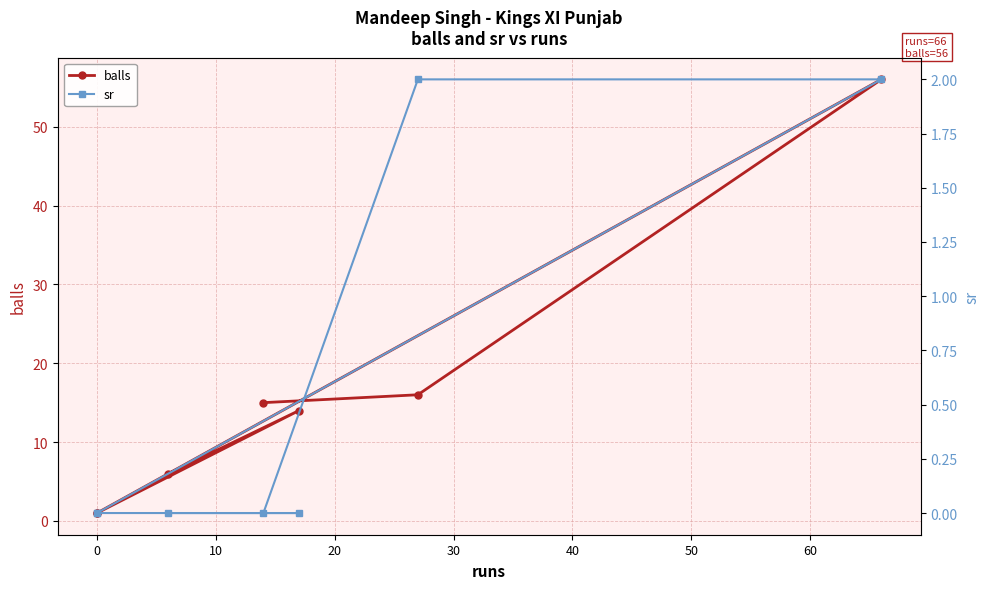

List the series in order of their peak value, highest first.

balls, sr